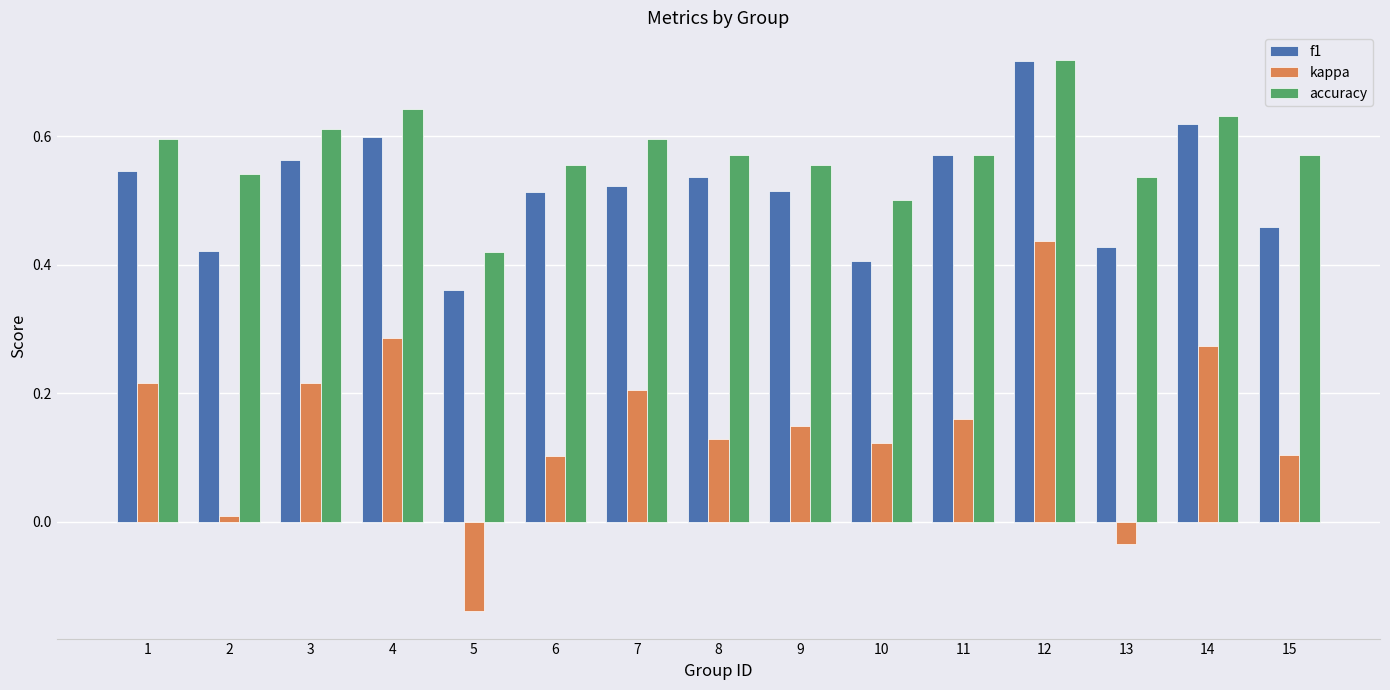

How many accuracy values are between 0 and 1?

15